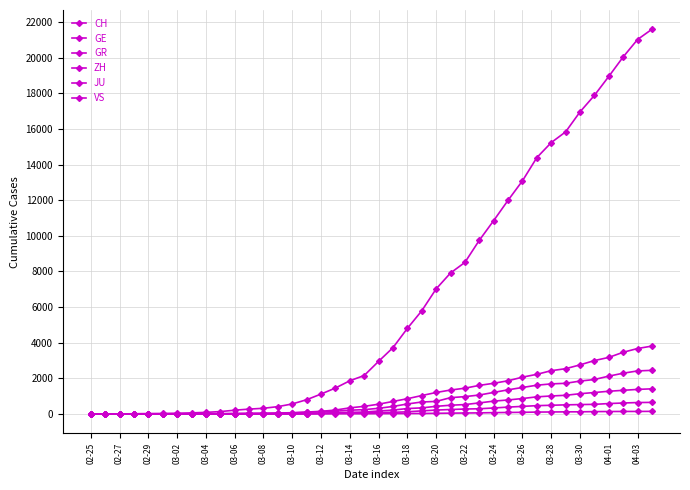

Rank the series by their maximum value, from lowest to highest.

JU, GR, VS, ZH, GE, CH